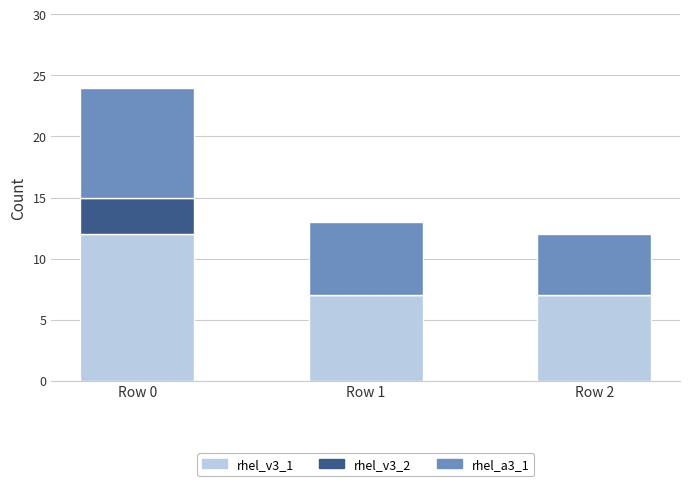

Does the chart contain stacked bars?

Yes